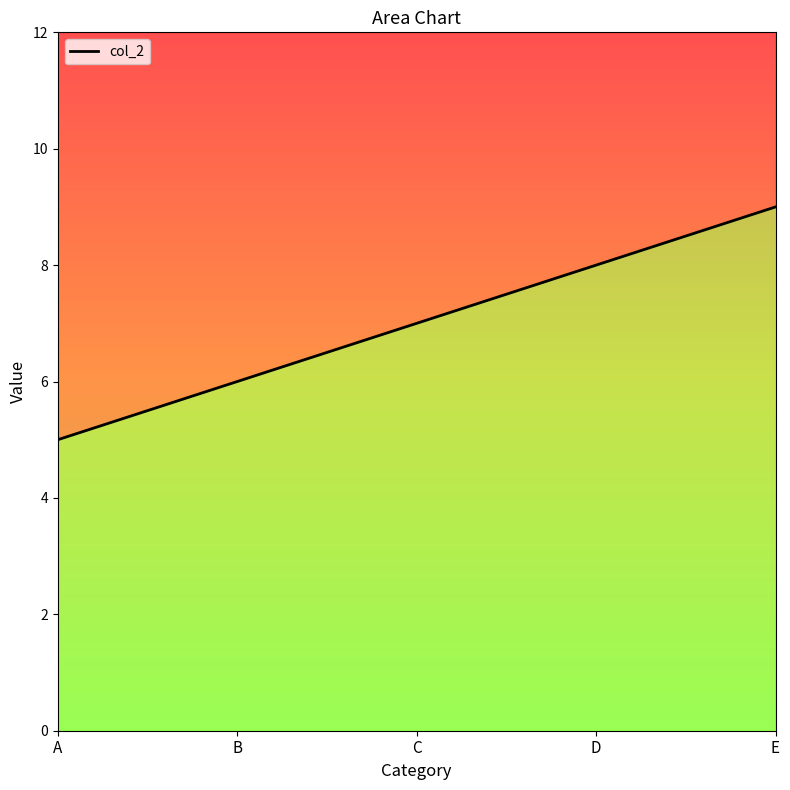

Reading left to right, list all the values displayed in this chart.

5	6	7	8	9